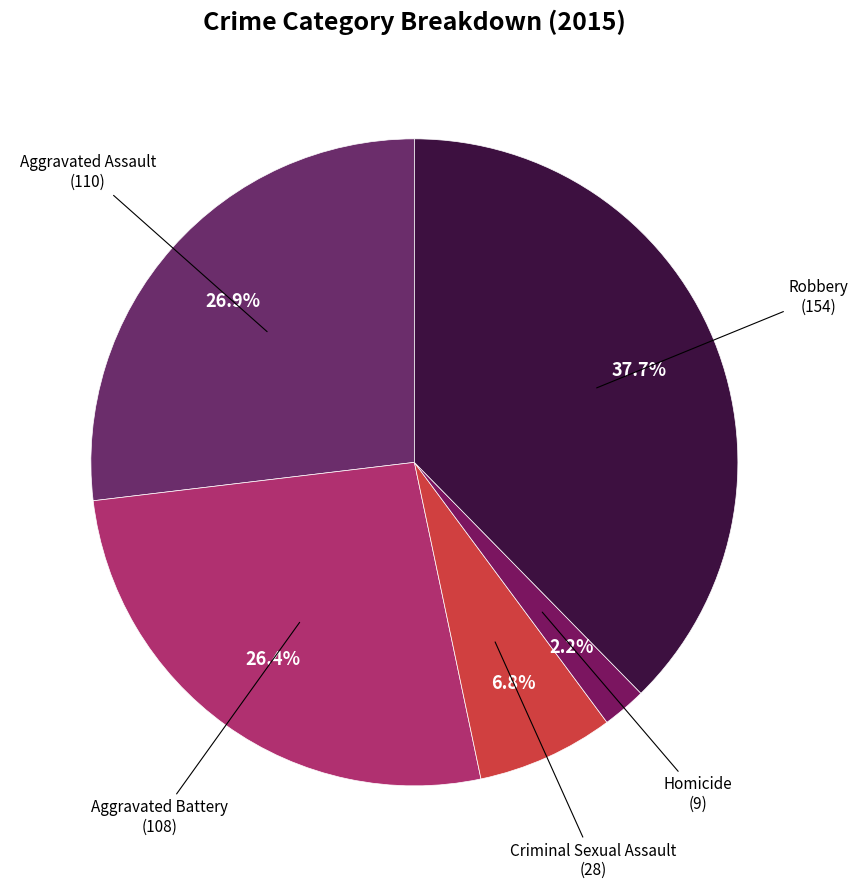

How many slices are in this pie chart?

5